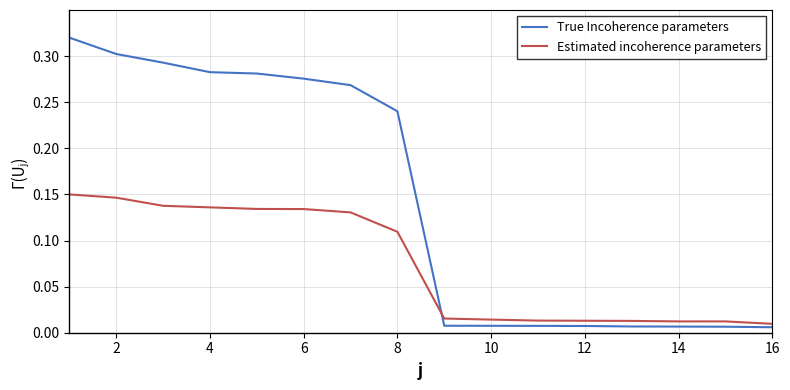

Rank the series by their maximum value, from lowest to highest.

Estimated incoherence parameters, True Incoherence parameters